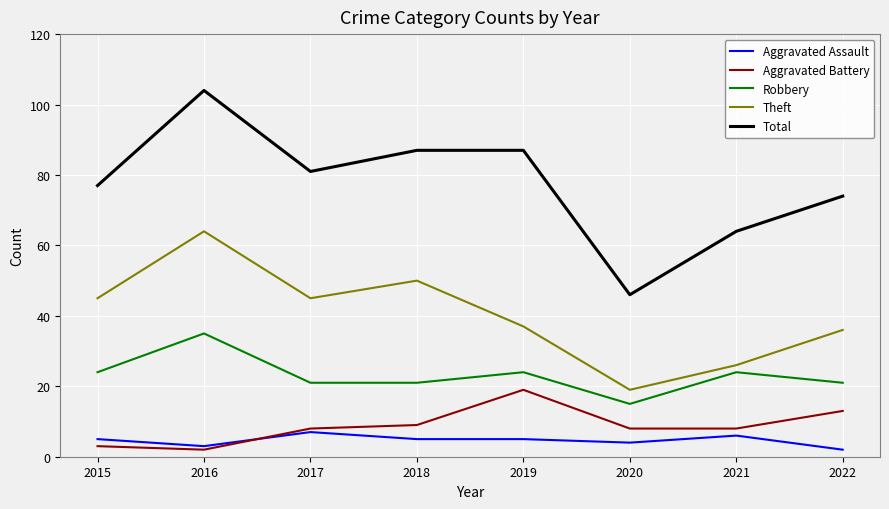

Reading left to right, transcribe all the data shown in this chart.

Aggravated Assault: 5	3	7	5	5	4	6	2
Aggravated Battery: 3	2	8	9	19	8	8	13
Robbery: 24	35	21	21	24	15	24	21
Theft: 45	64	45	50	37	19	26	36
Total: 77	104	81	87	87	46	64	74